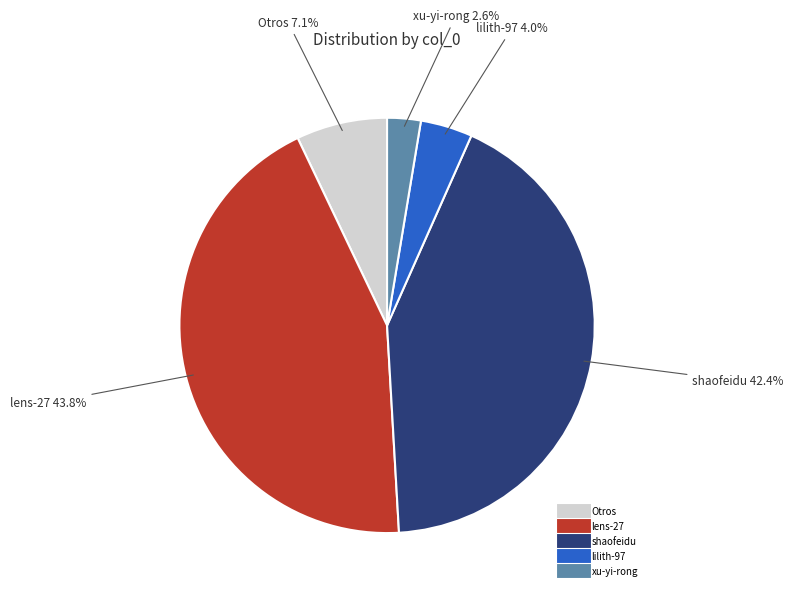

Is there any slice that represents more than half of the pie?

No